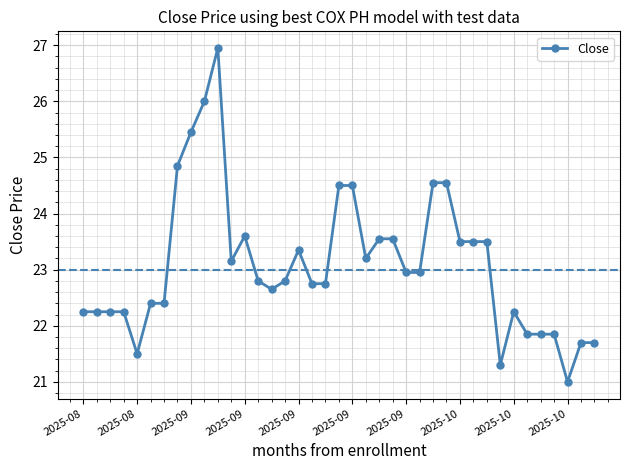

How many series are shown in this chart?

1